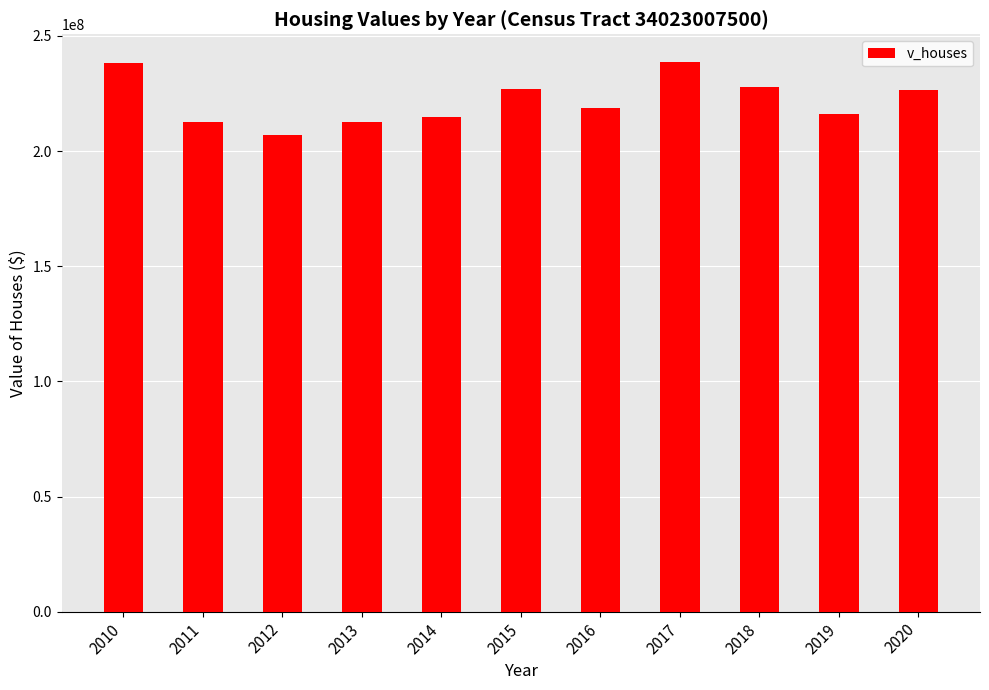

What is the value of the 4th bar from the left?

212463700